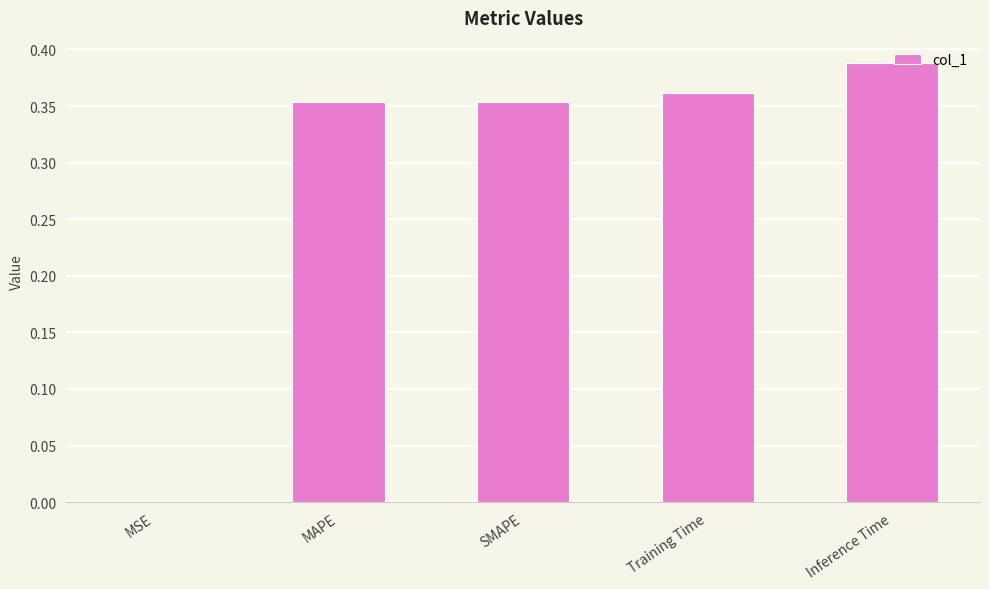

Which label corresponds to the largest value in the chart?

Inference Time